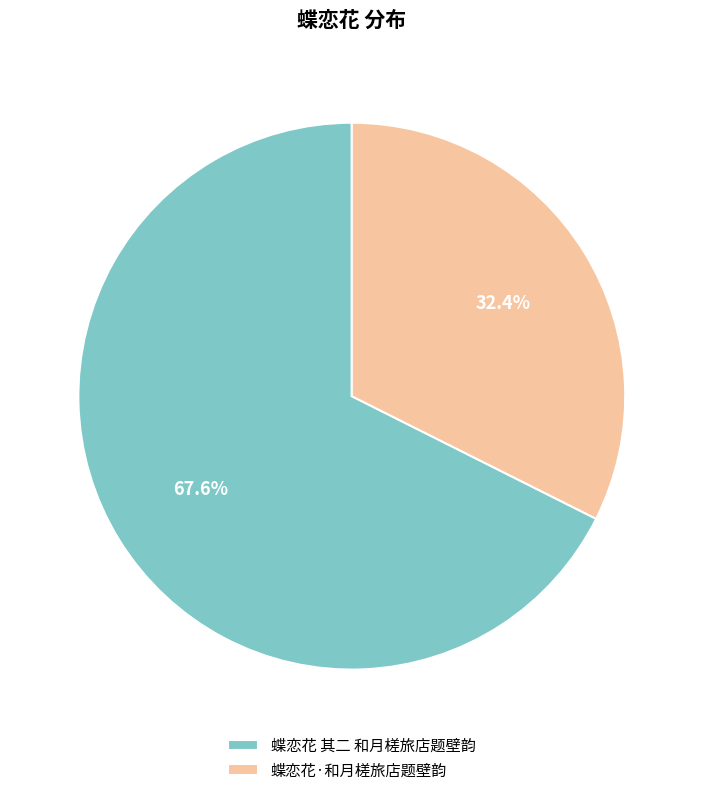

Which has a higher value, 蝶恋花 其二 和月槎旅店题壁韵 or 蝶恋花·和月槎旅店题壁韵?

蝶恋花 其二 和月槎旅店题壁韵